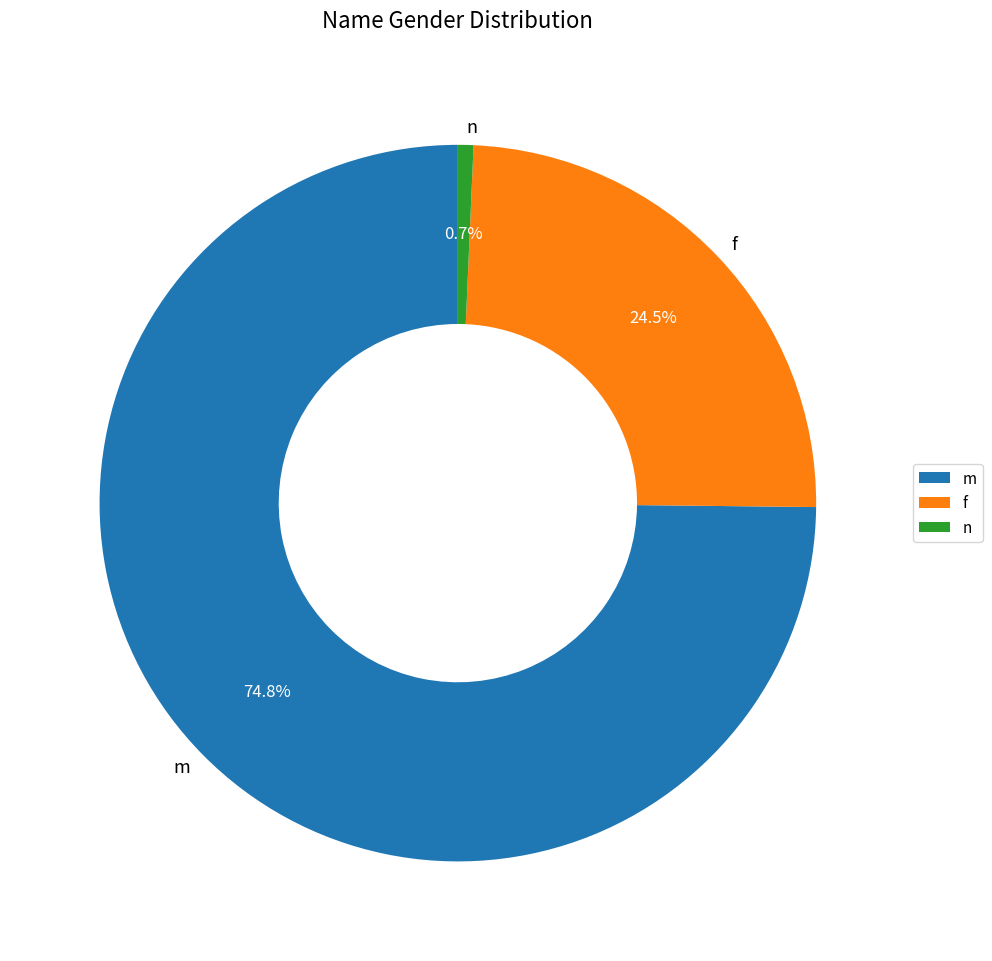

True or false: n accounts for 1% of the total.

True